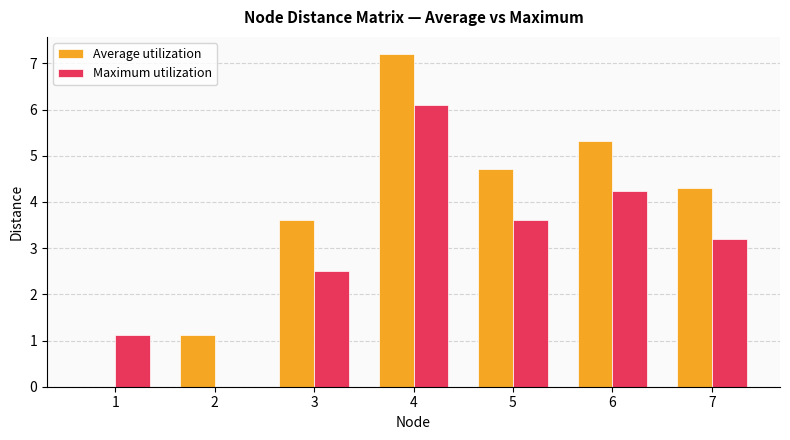

Reading right to left, what are all the values shown in this chart?

Average utilization: 4.3	5.3	4.7	7.2	3.6	1.1	0.0
Maximum utilization: 3.2	4.2	3.6	6.1	2.5	0.0	1.1